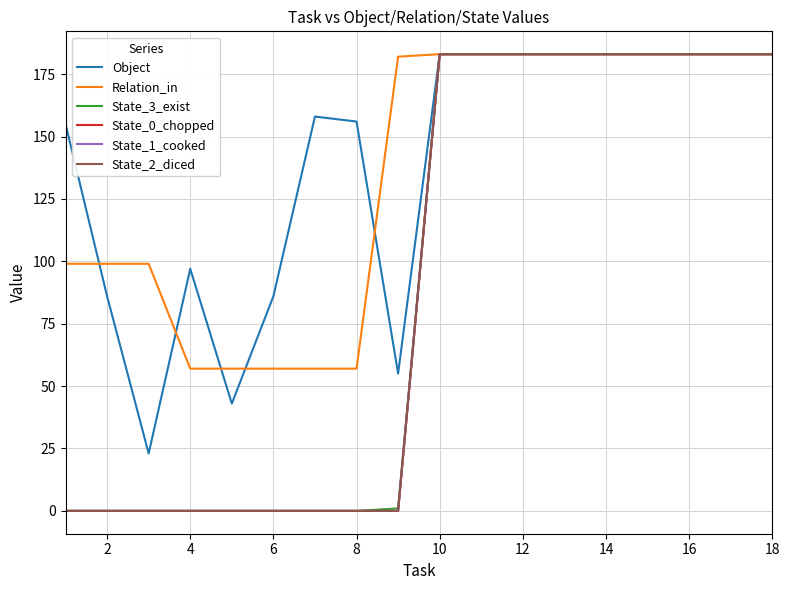

What is the sum of all State_1_cooked values?

1647